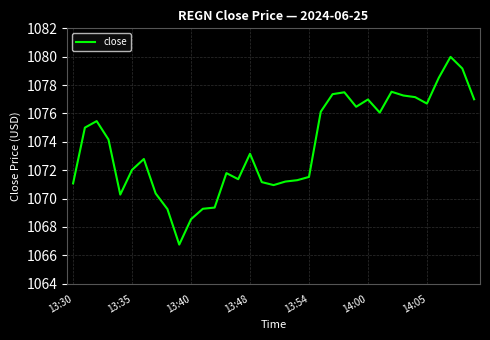

What is the greatest value displayed?

1080.0